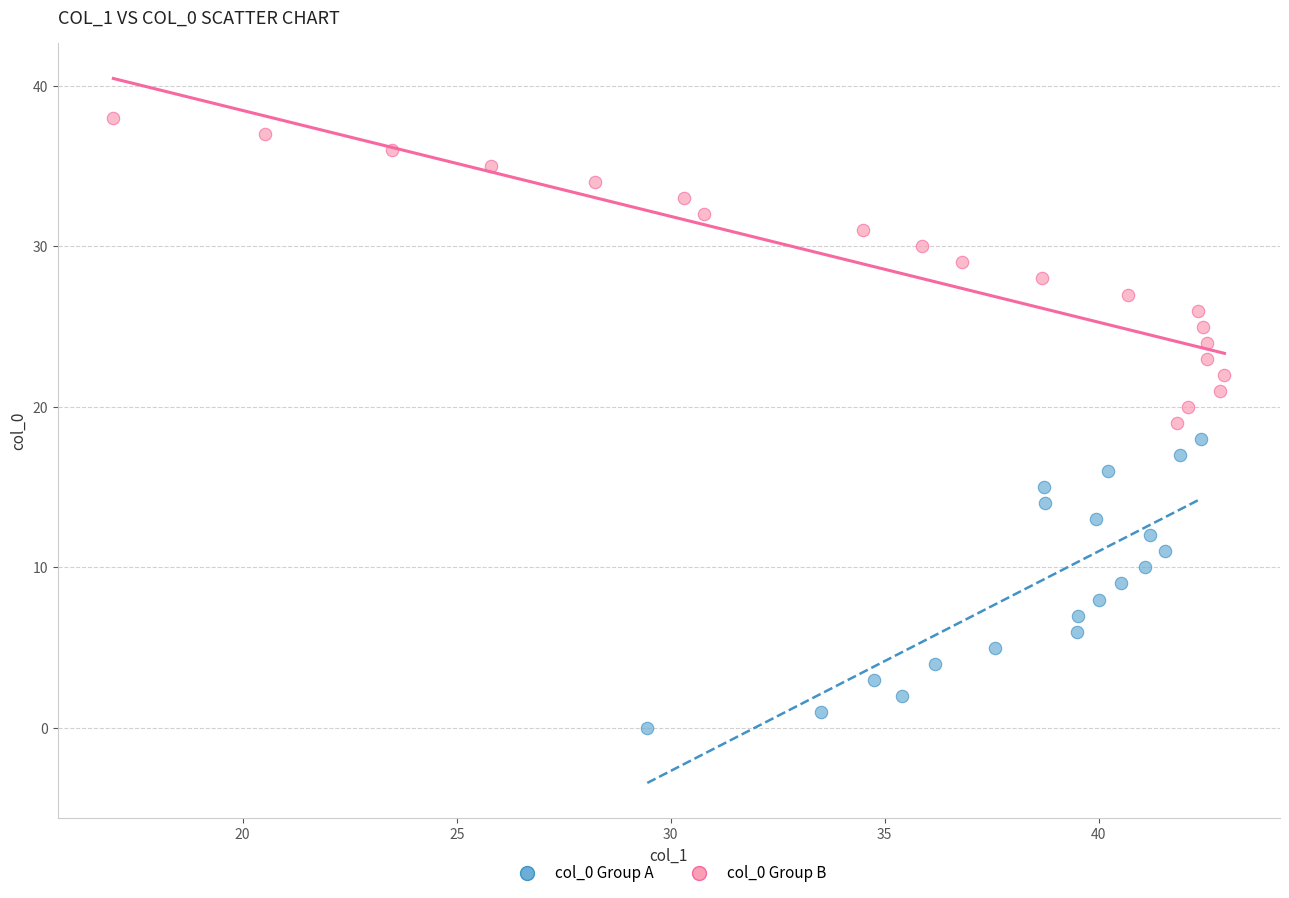

Which series reaches the maximum Y coordinate?

col_0 Group B